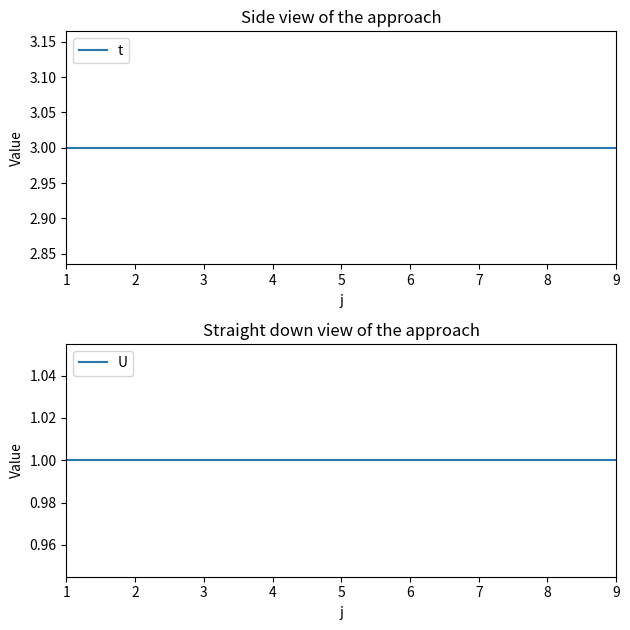

Reading left to right, extract all data points from this chart.

t: 1=3	2=3	3=3	4=3	5=3	6=3	7=3	8=3	9=3
U: 1=1	2=1	3=1	4=1	5=1	6=1	7=1	8=1	9=1